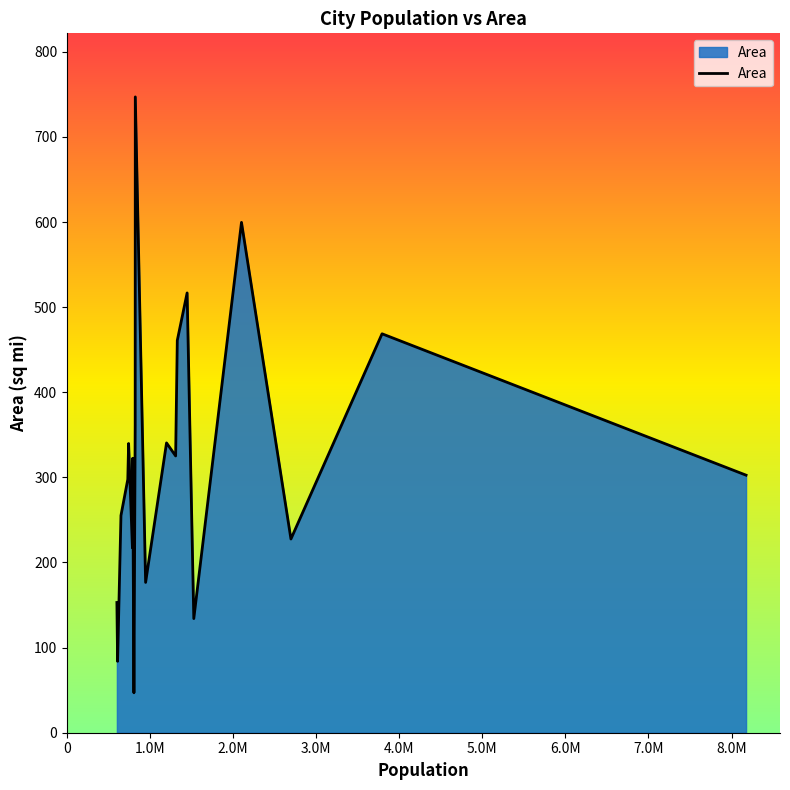

What is the greatest value displayed?

747.0